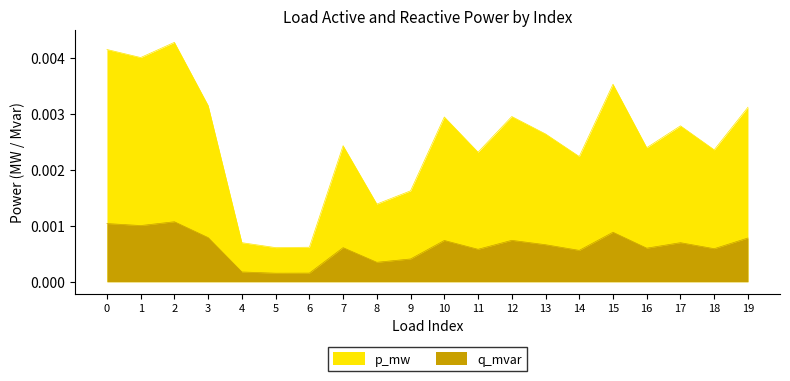

How many p_mw values are between 0 and 1?

20